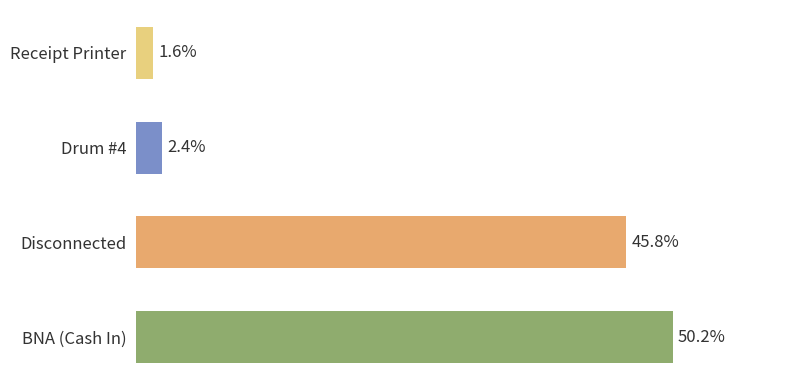

Are the bars horizontal?

Yes